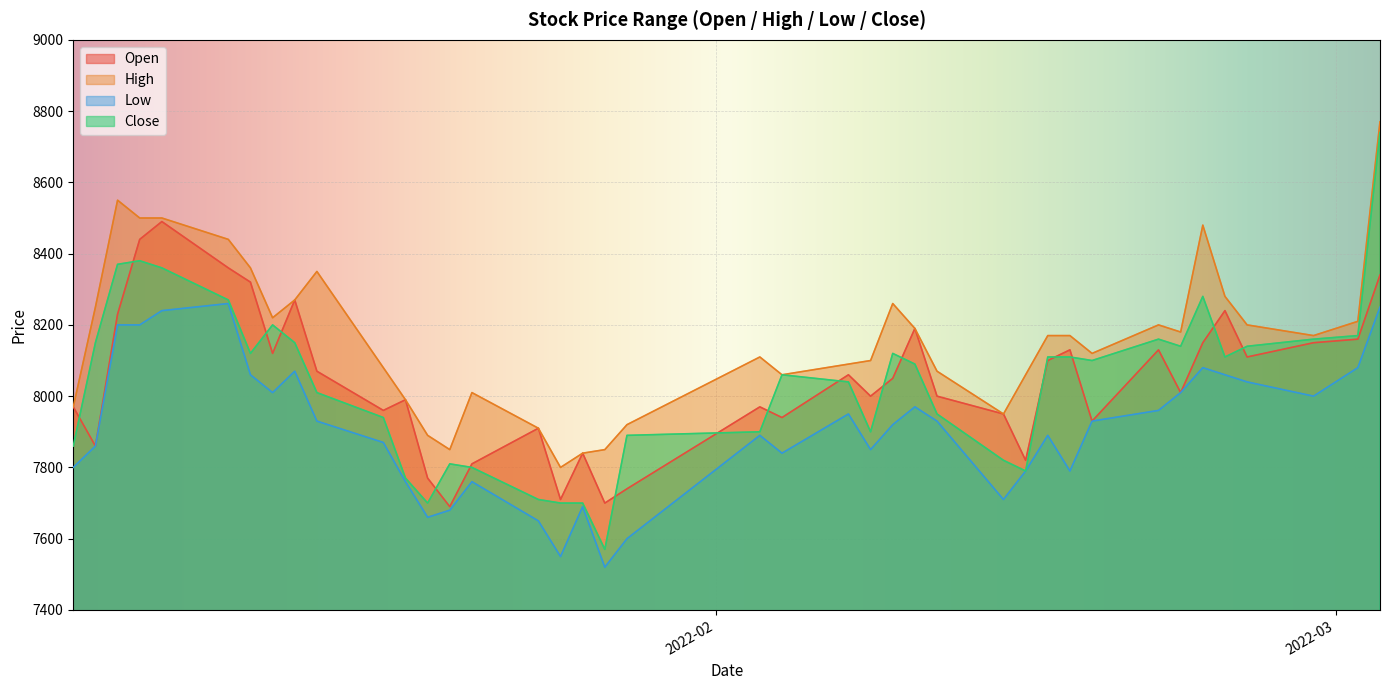

What is the maximum value shown in the chart?

8770